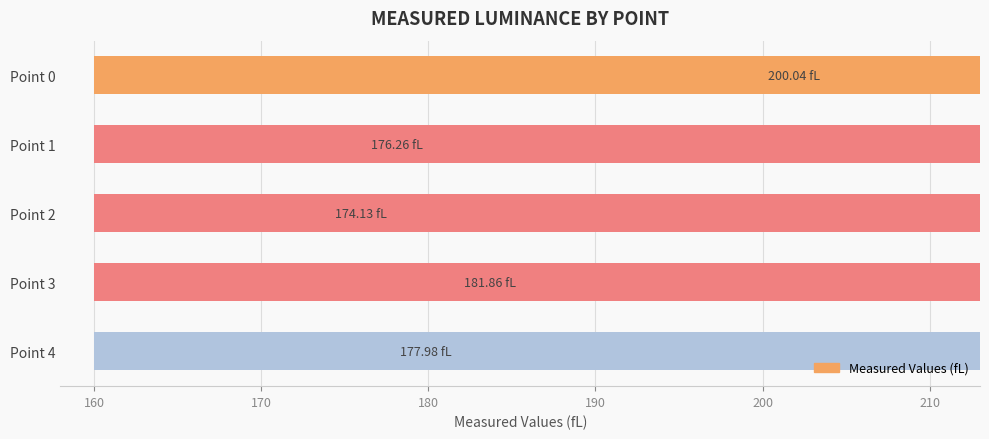

Is it true that the value at Point 0 is 97.0?

False